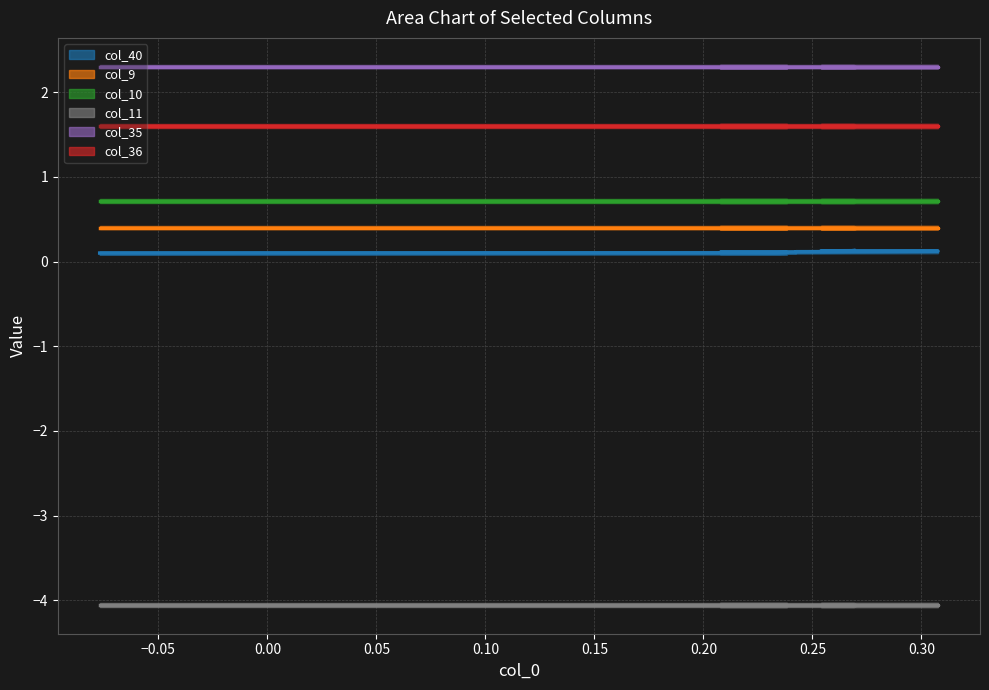

The value of col_11 at 9 is -1.6. True or false?

False